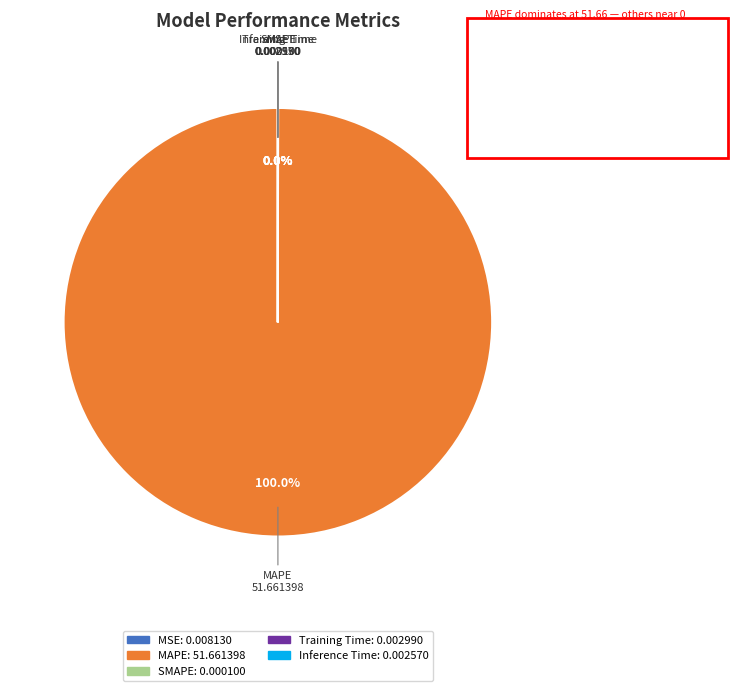

To the nearest percent, what is the average slice percentage?

20%